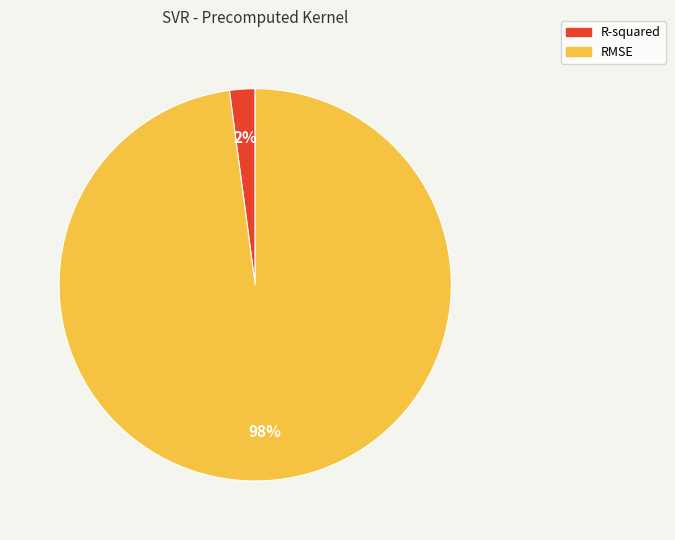

Do R-squared and RMSE together represent more than half of the pie?

Yes